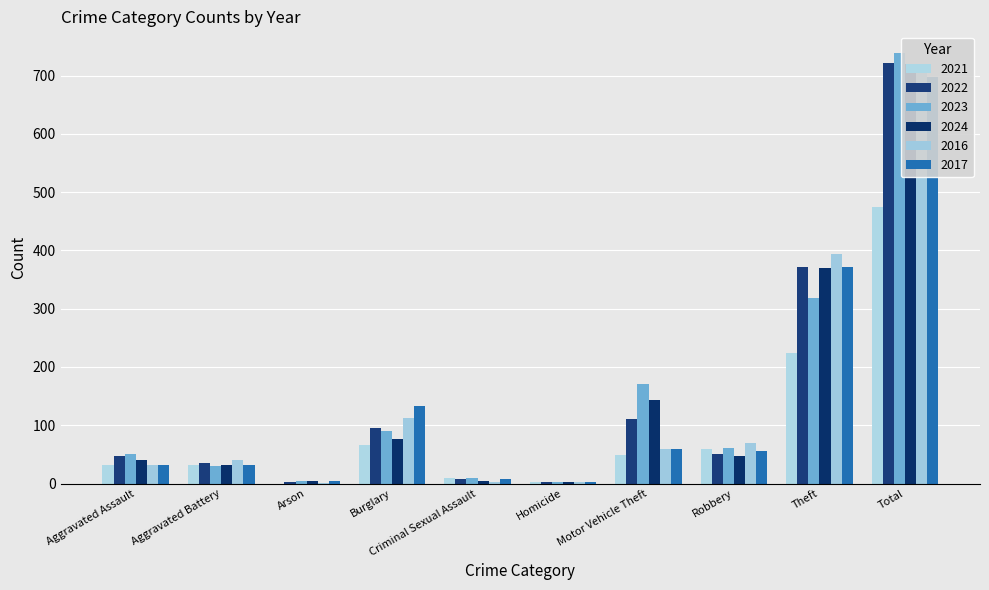

How many groups of bars are there?

10